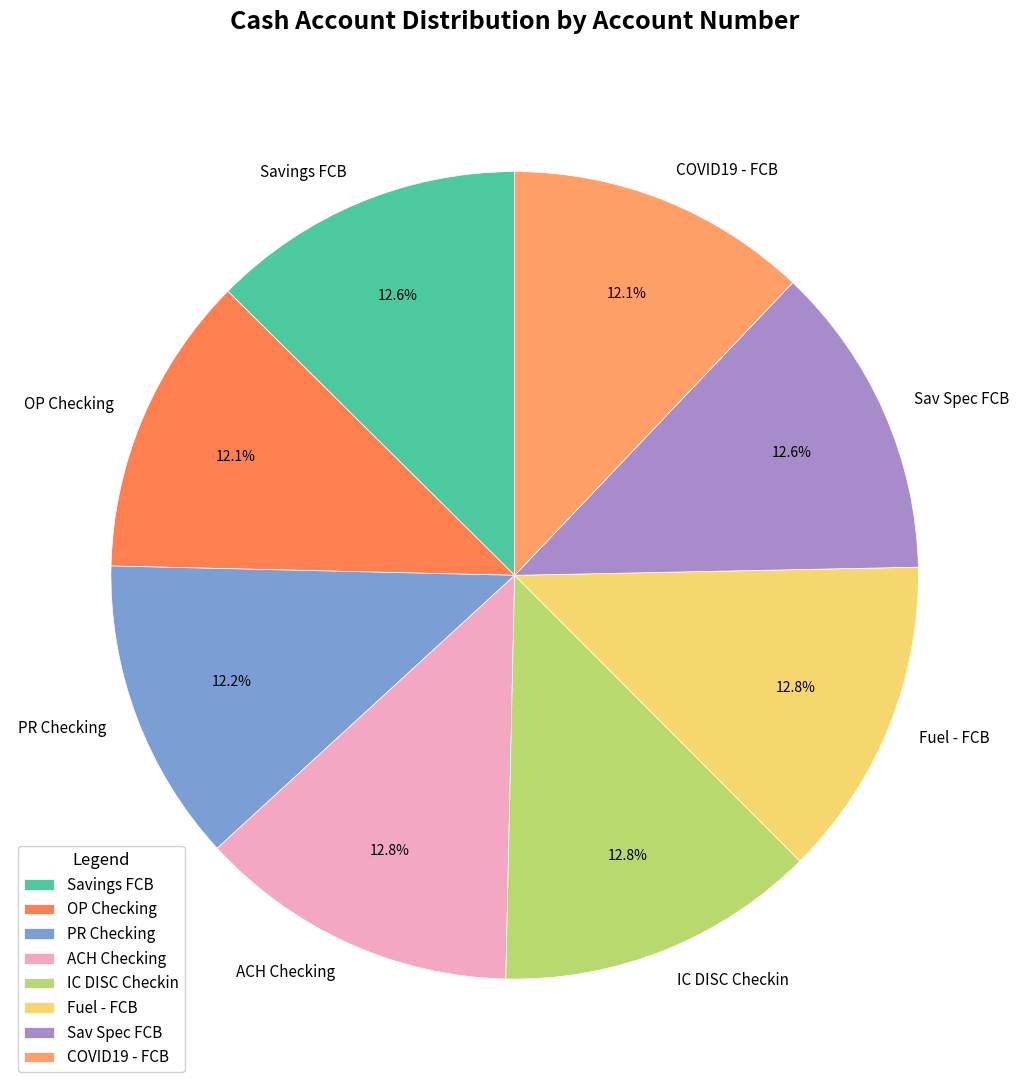

Is it true that Fuel - FCB is 3% of the pie?

False